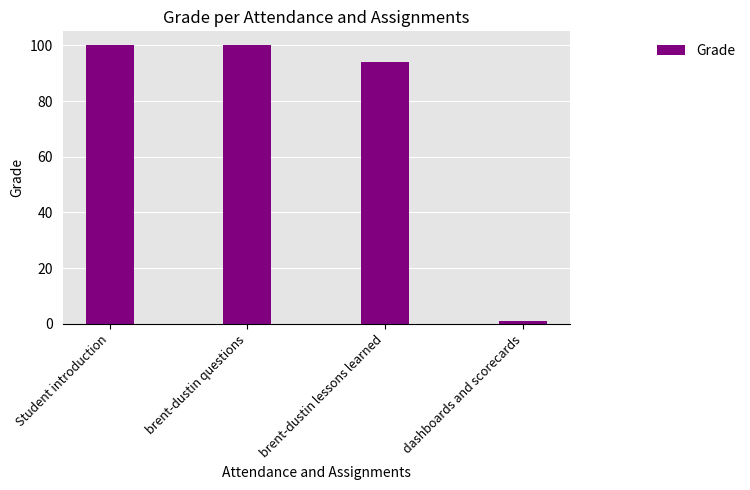

Reading left to right, transcribe all the data shown in this chart.

Student introduction=100	brent-dustin questions=100	brent-dustin lessons learned=94	dashboards and scorecards=1